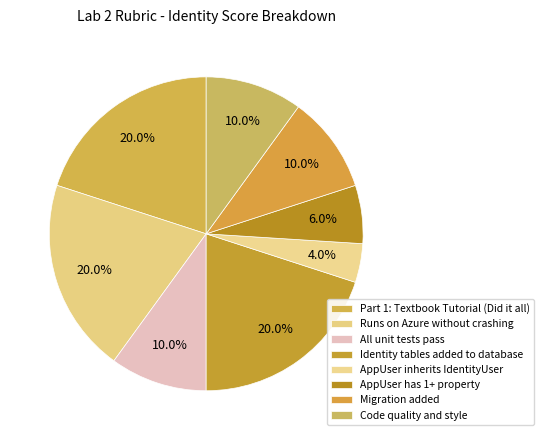

To the nearest percent, what is the average slice percentage?

12%